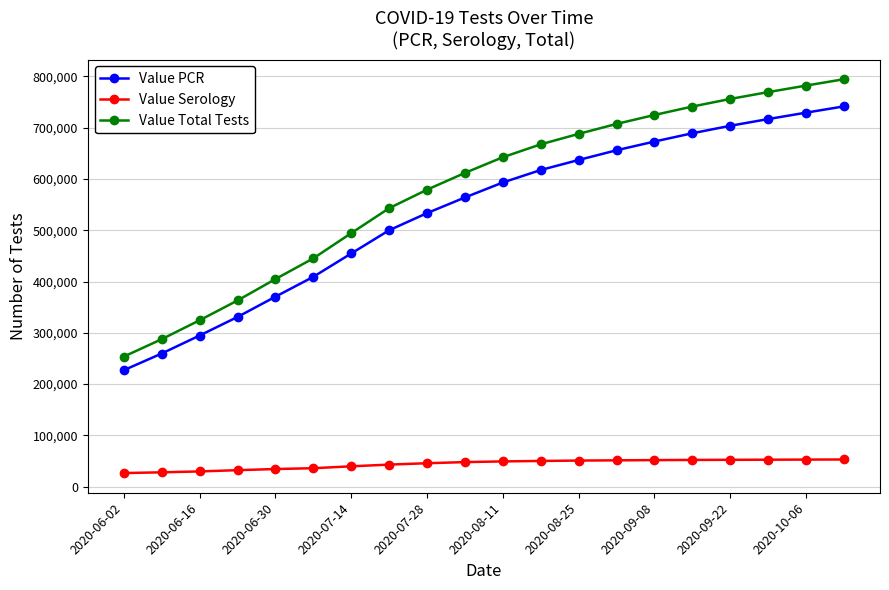

Which series has the largest total across all categories?

Value Total Tests